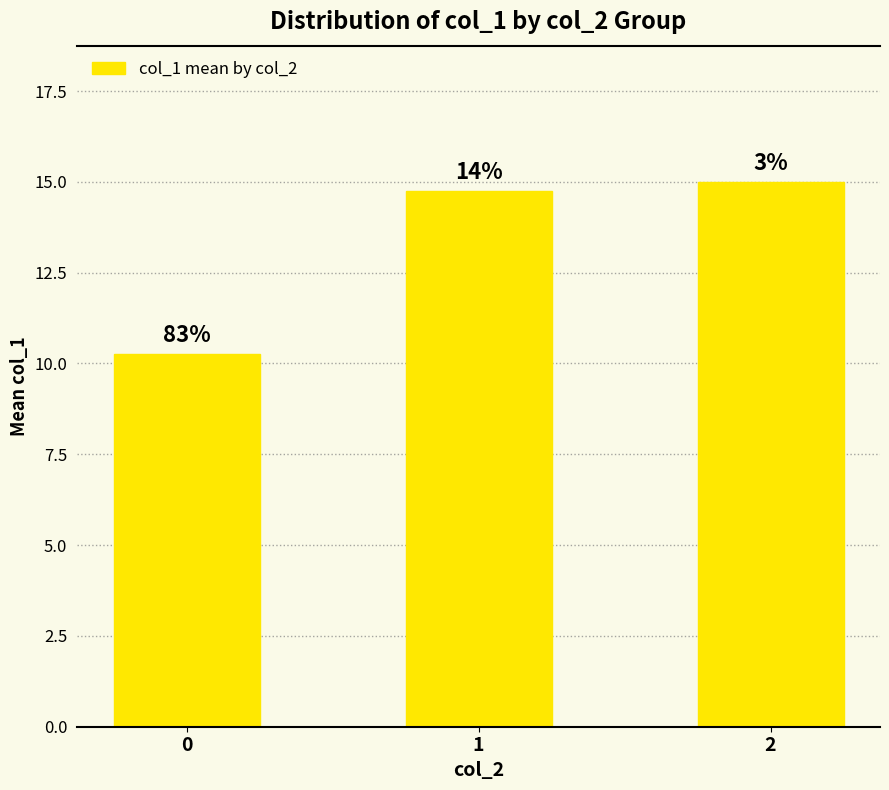

Where does the data first go above 14?

1